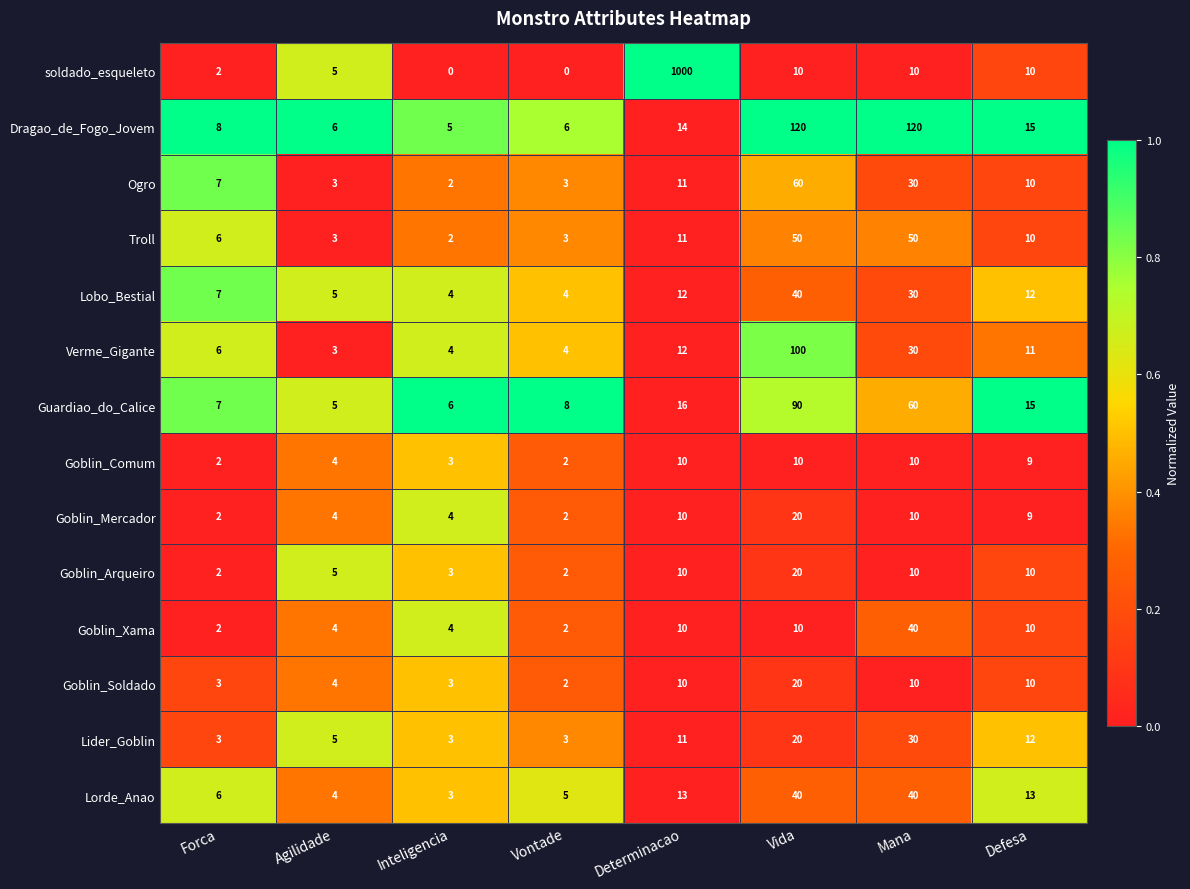

At which category does the chart reach its peak across all series?

Determinacao